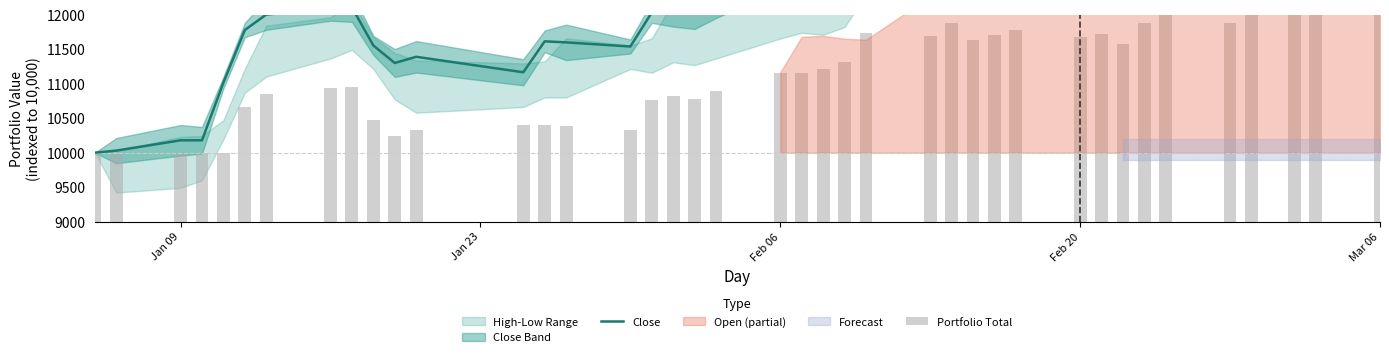

What is the sum of all Portfolio Total values?

445030.9